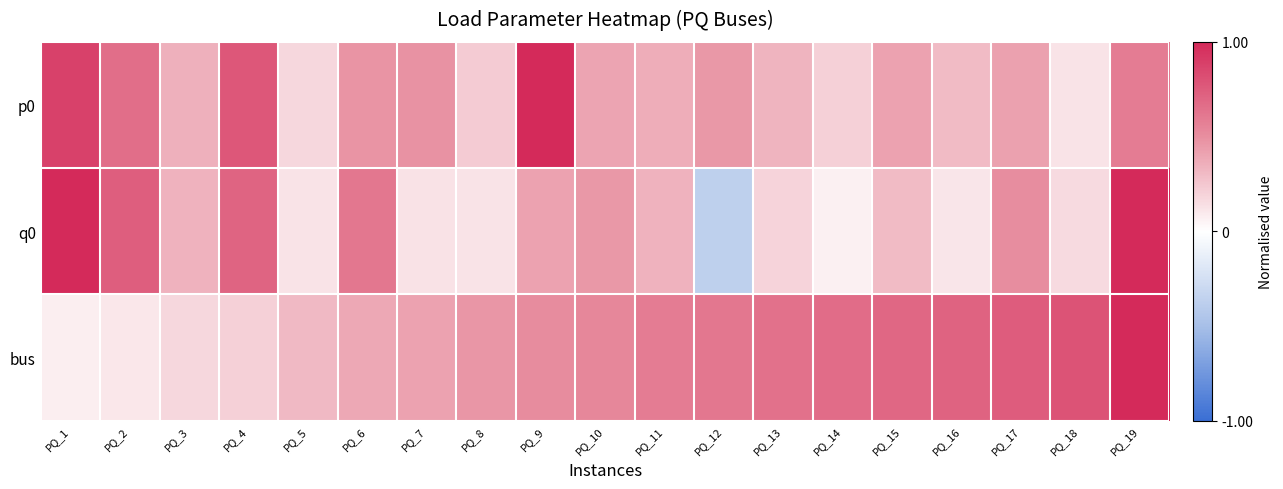

List the series in order of their peak value, highest first.

p0, q0, bus